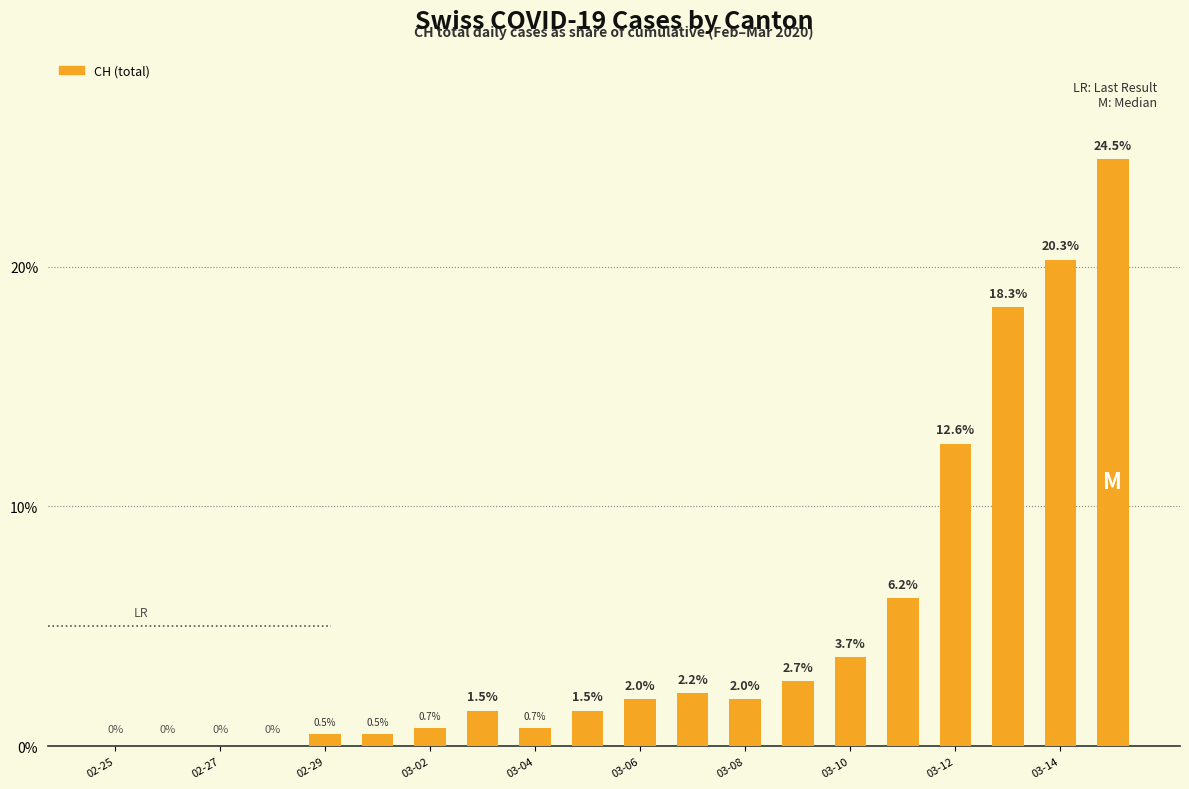

Reading left to right, transcribe all the data shown in this chart.

0.0	0.0	0.0	0.0	0.5	0.5	0.7	1.5	0.7	1.5	2.0	2.2	2.0	2.7	3.7	6.2	12.6	18.3	20.3	24.5